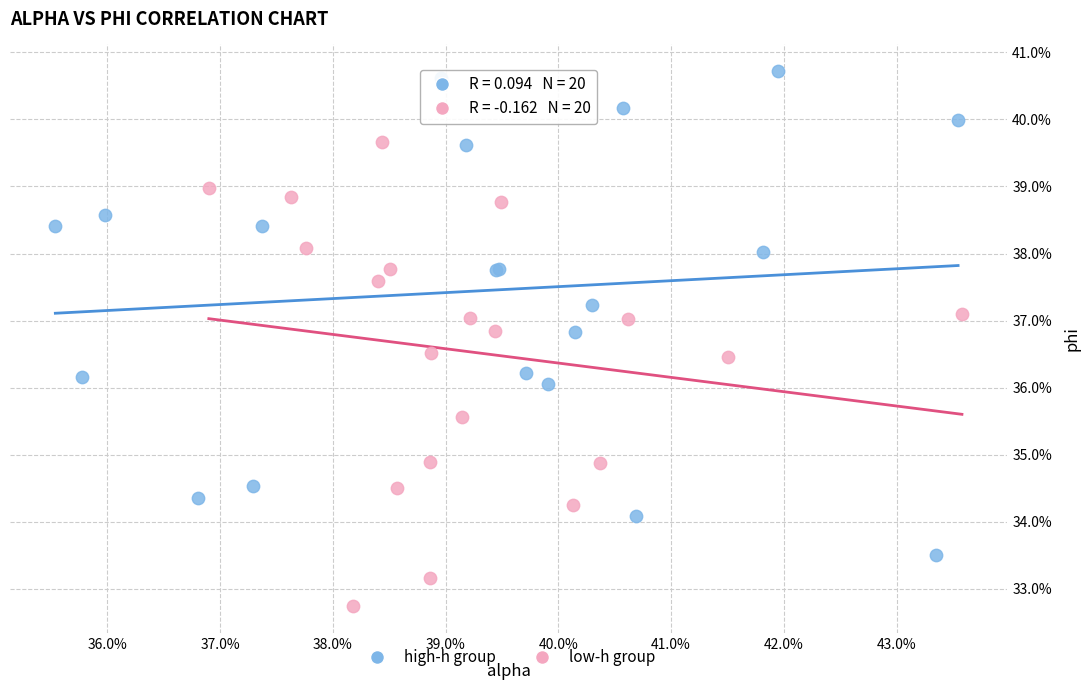

What are all the series names shown in the legend?

high-h group, low-h group